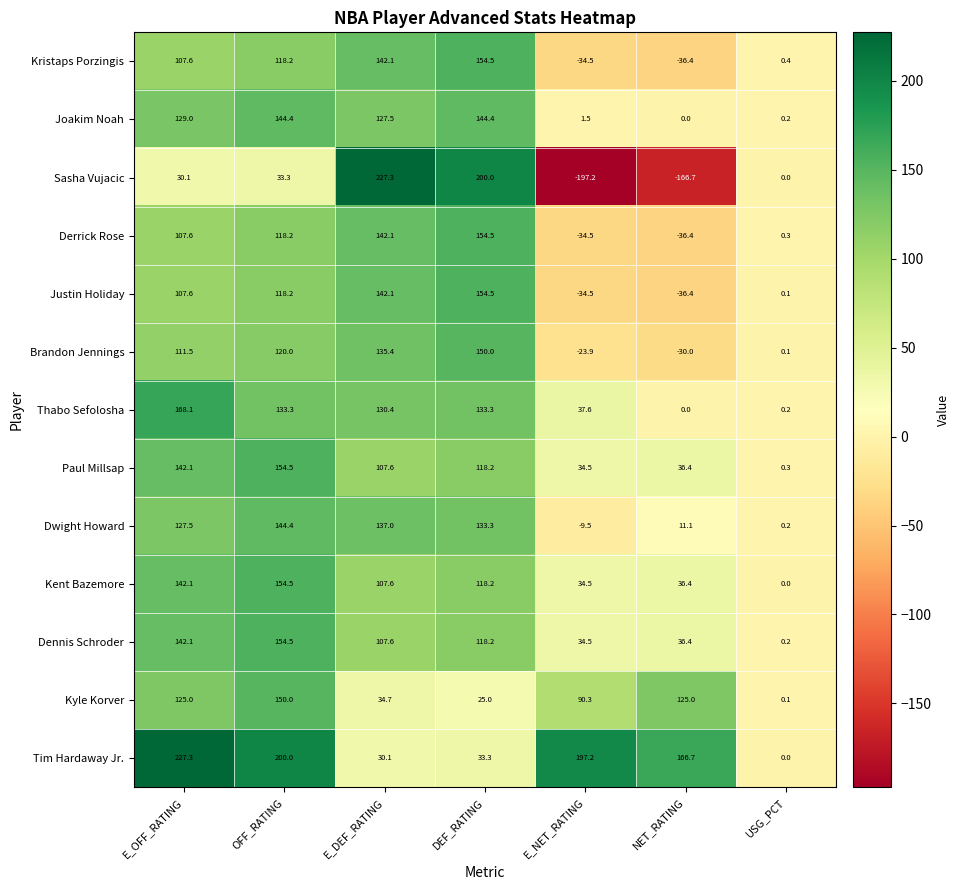

At which category is the sum across all series the highest?

OFF_RATING